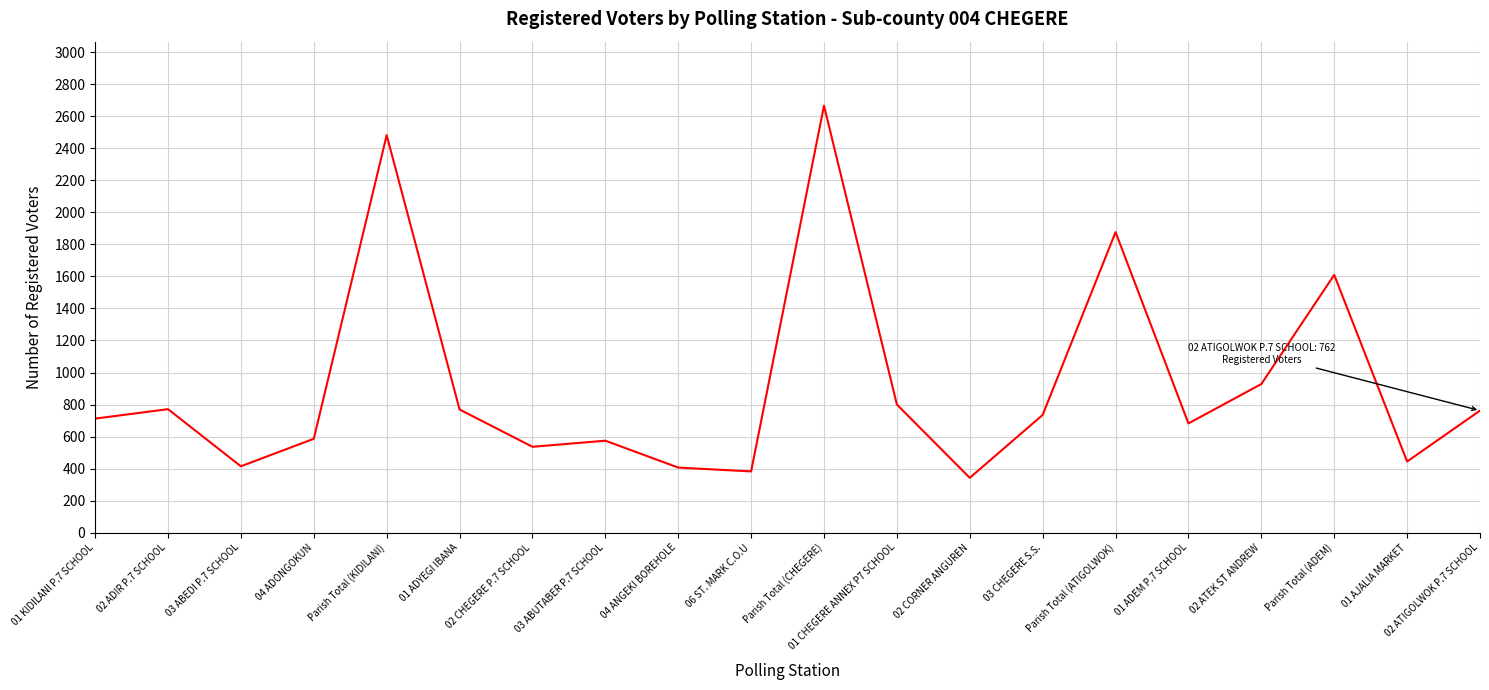

Approximately how many times larger is the value at 01 KIDILANI P.7 SCHOOL compared to 06 ST. MARK C.O.U?

1.9